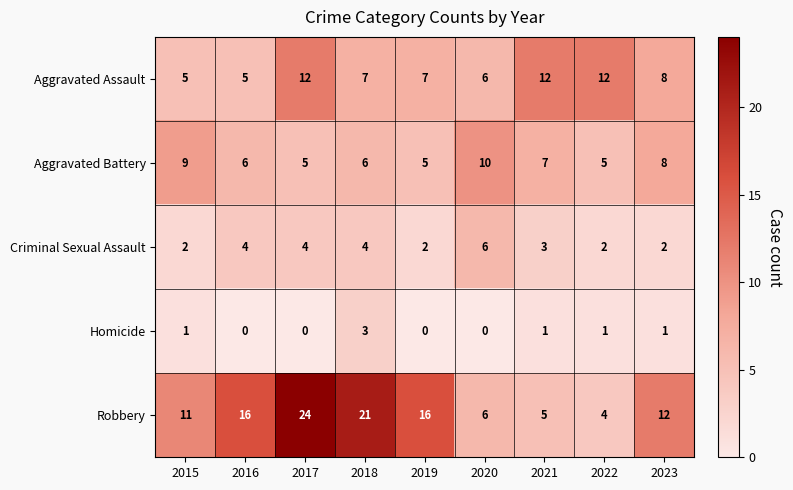

True or false: Aggravated Assault has a value of 18 at 2022.

False